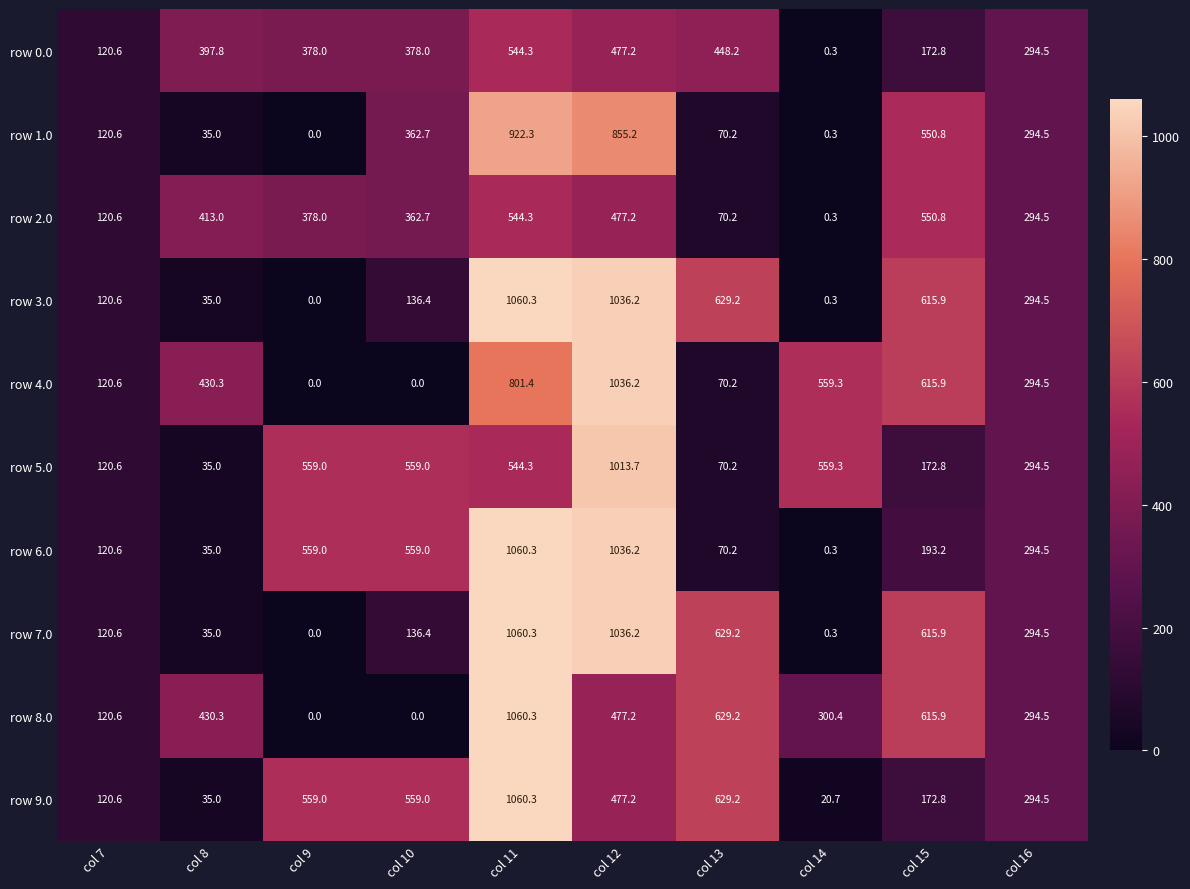

The row 2.0 series shows 617.7 at col 9. True or false?

False